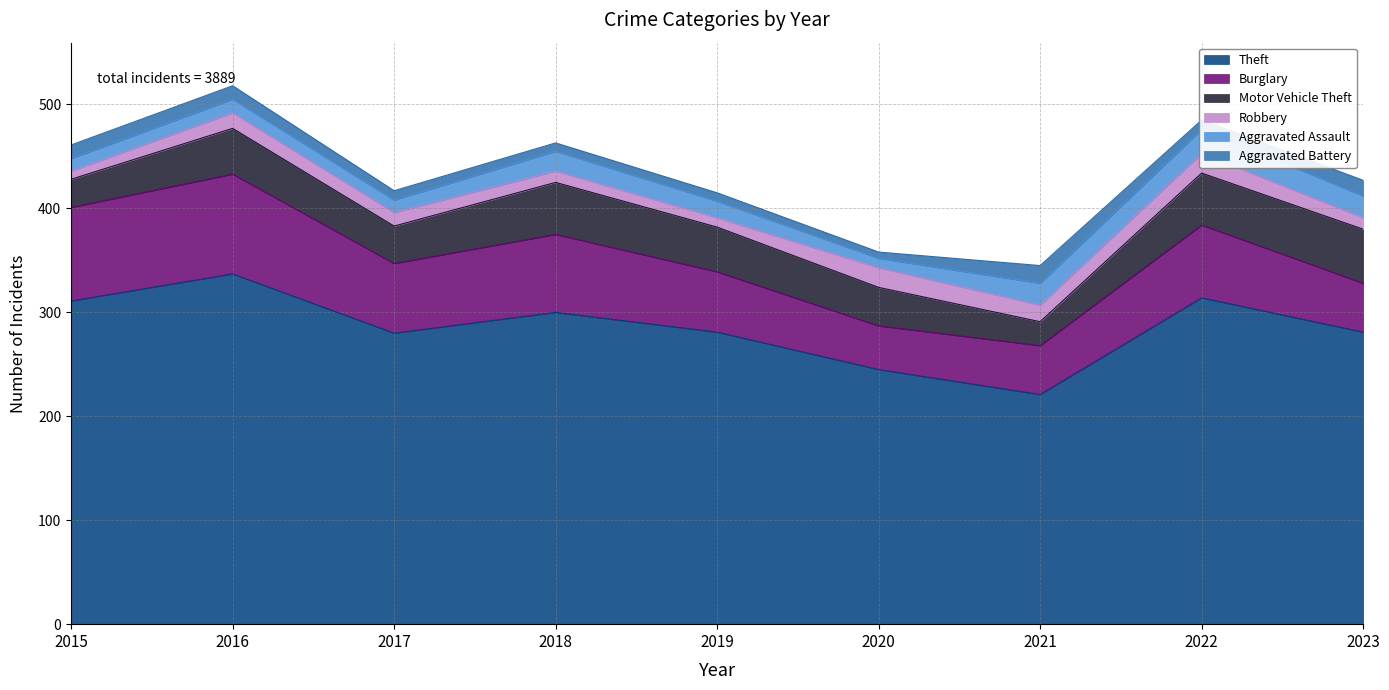

Reading left to right, what are all the values shown in this chart?

Theft: 2015=311	2016=337	2017=280	2018=300	2019=281	2020=245	2021=221	2022=314	2023=281
Burglary: 2015=90	2016=96	2017=67	2018=75	2019=58	2020=42	2021=47	2022=70	2023=47
Motor Vehicle Theft: 2015=27	2016=44	2017=36	2018=50	2019=43	2020=37	2021=23	2022=50	2023=52
Robbery: 2015=8	2016=15	2017=13	2018=11	2019=9	2020=19	2021=16	2022=19	2023=11
Aggravated Assault: 2015=12	2016=13	2017=12	2018=19	2019=16	2020=9	2021=21	2022=23	2023=21
Aggravated Battery: 2015=13	2016=13	2017=9	2018=8	2019=8	2020=6	2021=17	2022=9	2023=15